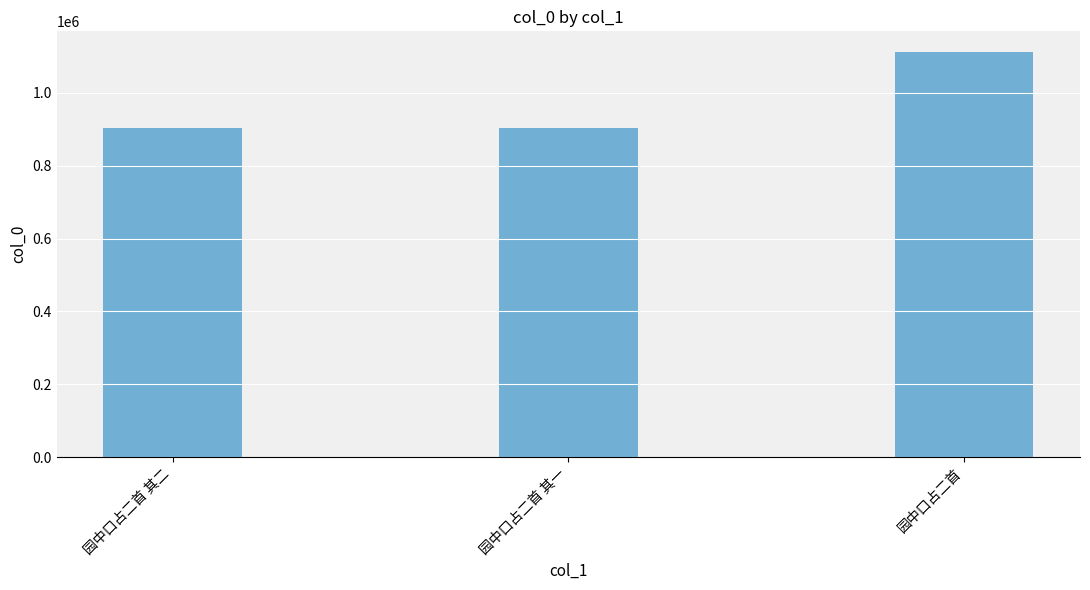

How many series are shown in this chart?

1